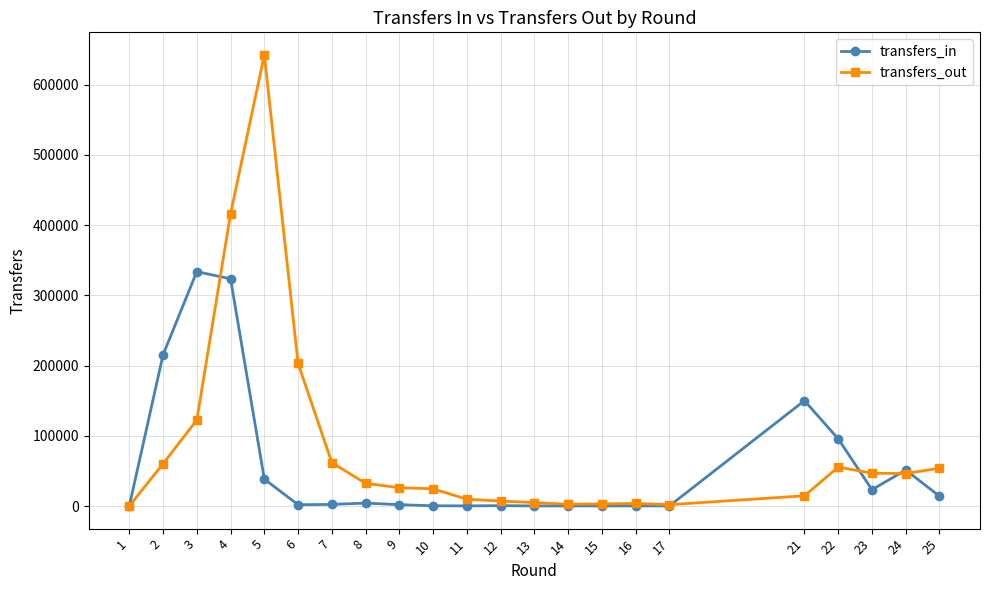

At which category is the sum across all series the highest?

4